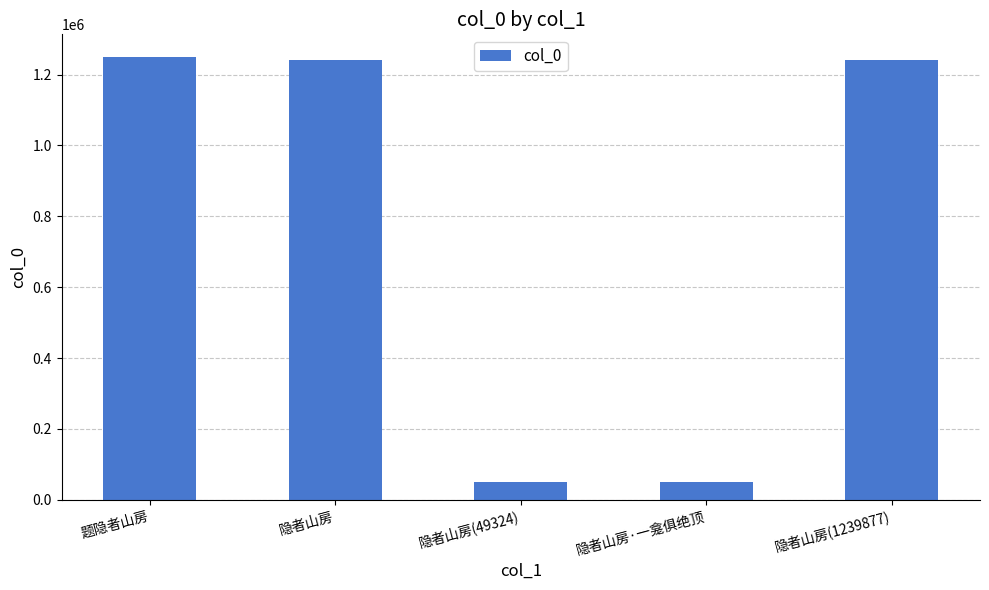

Approximately how many times larger is the value at 隐者山房(1239877) compared to 隐者山房(49324)?

25.1